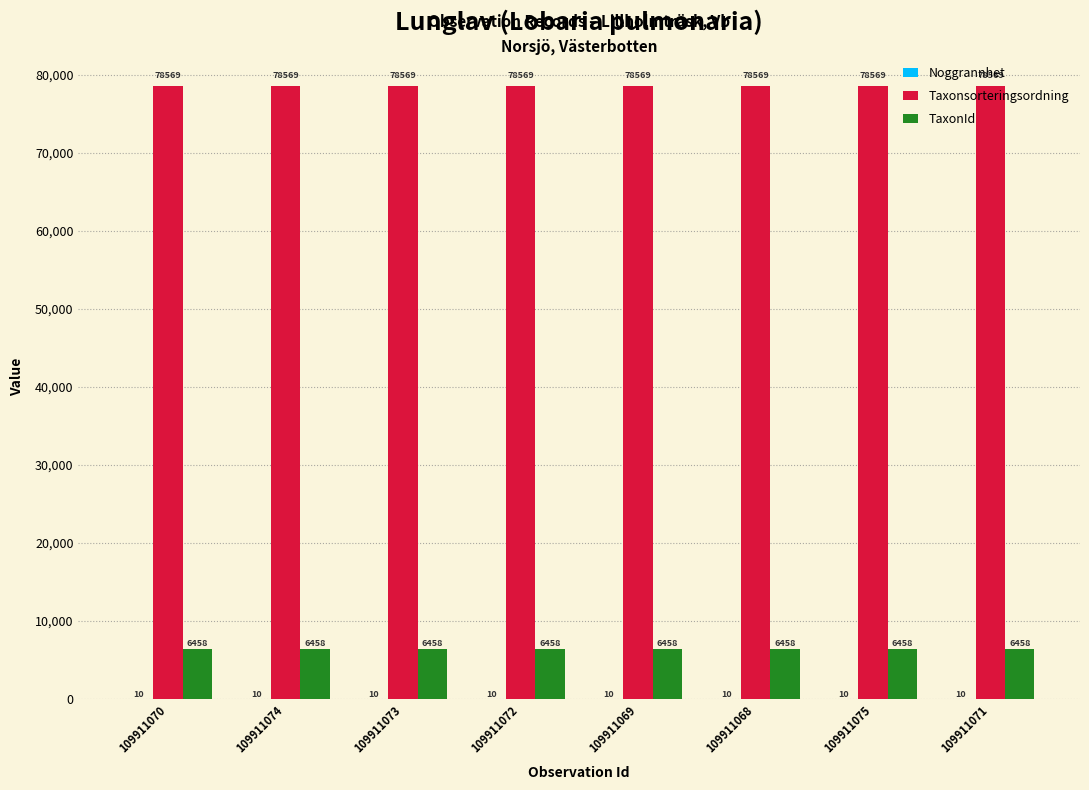

Which series has the largest total across all categories?

Taxonsorteringsordning